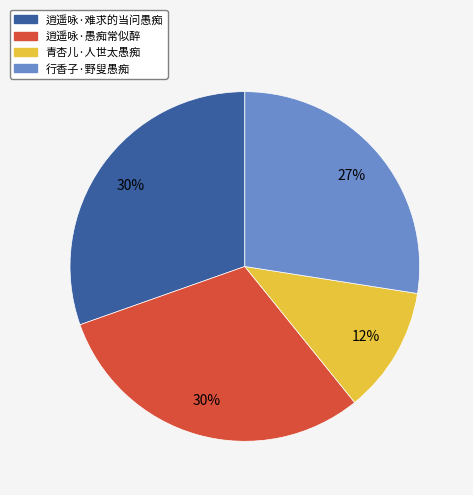

What percentage is the 逍遥咏·愚痴常似醉 slice, to the nearest percent?

30%